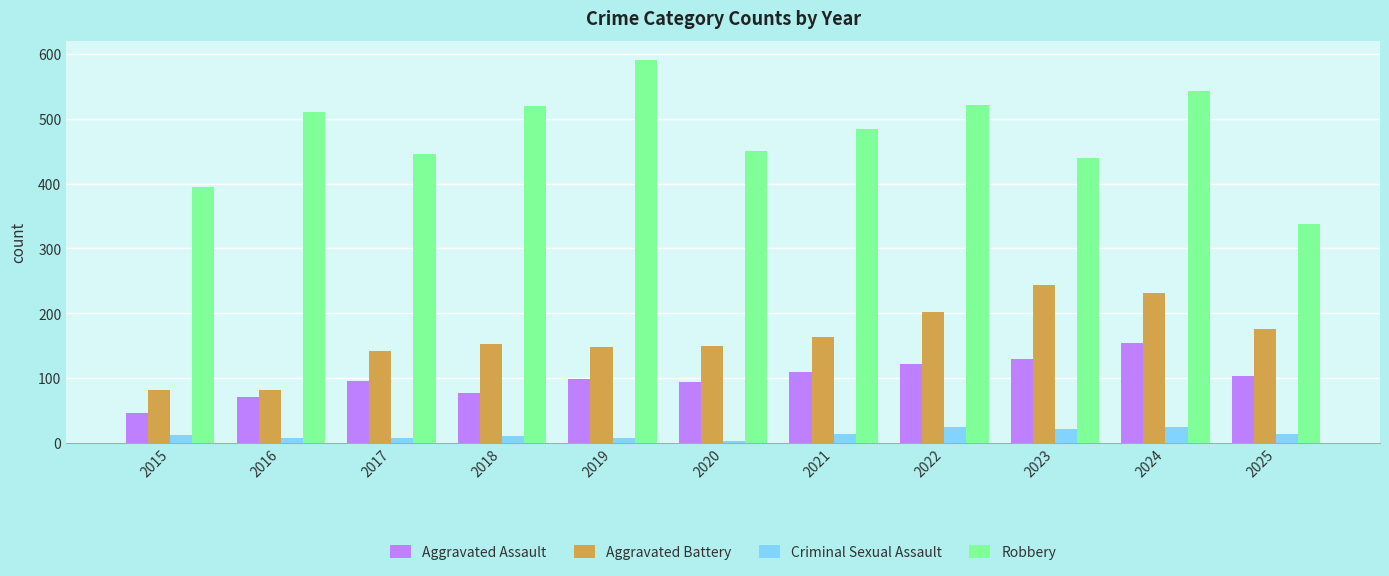

What is the difference between the highest and lowest values at 2018?

509